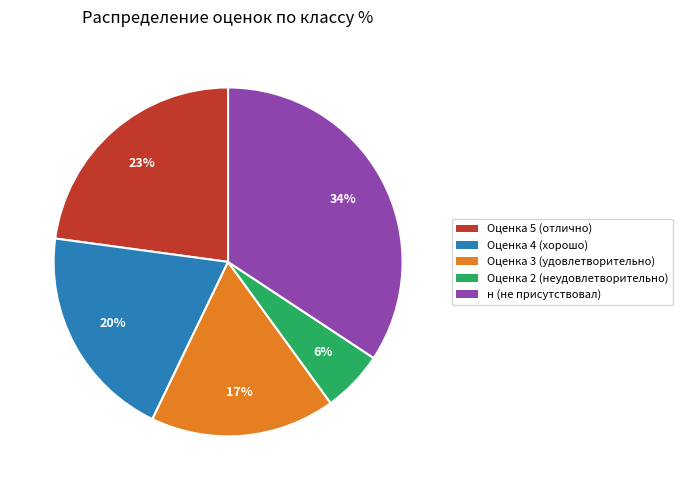

Does any single category account for the majority?

No